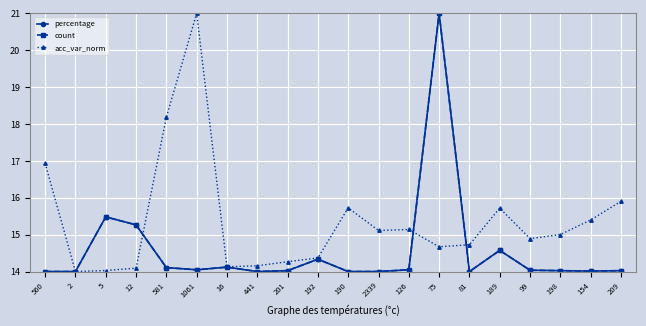

Is the value of acc_var_norm at 192 greater than the value of percentage at 75?

No